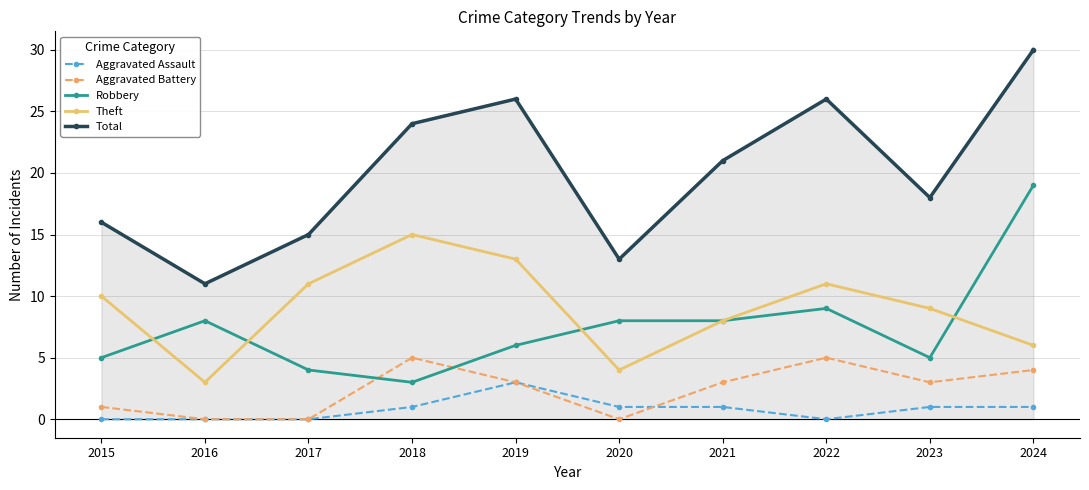

Reading left to right, what are all the values shown in this chart?

Aggravated Assault: 0	0	0	1	3	1	1	0	1	1
Aggravated Battery: 1	0	0	5	3	0	3	5	3	4
Robbery: 5	8	4	3	6	8	8	9	5	19
Theft: 10	3	11	15	13	4	8	11	9	6
Total: 16	11	15	24	26	13	21	26	18	30